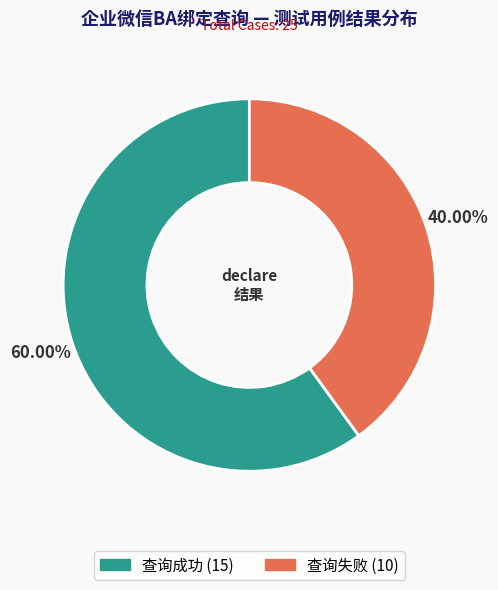

How many segments does this pie chart have?

2